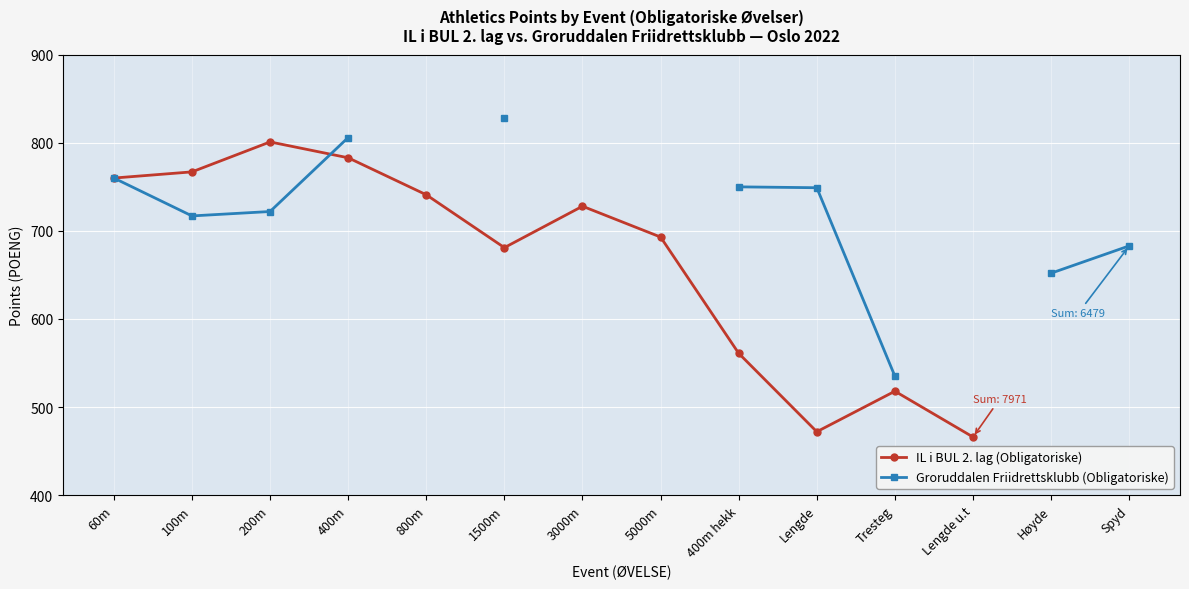

Which series ends up on top after the final intersection of IL i BUL 2. lag (Obligatoriske) and Groruddalen Friidrettsklubb (Obligatoriske)?

Groruddalen Friidrettsklubb (Obligatoriske)